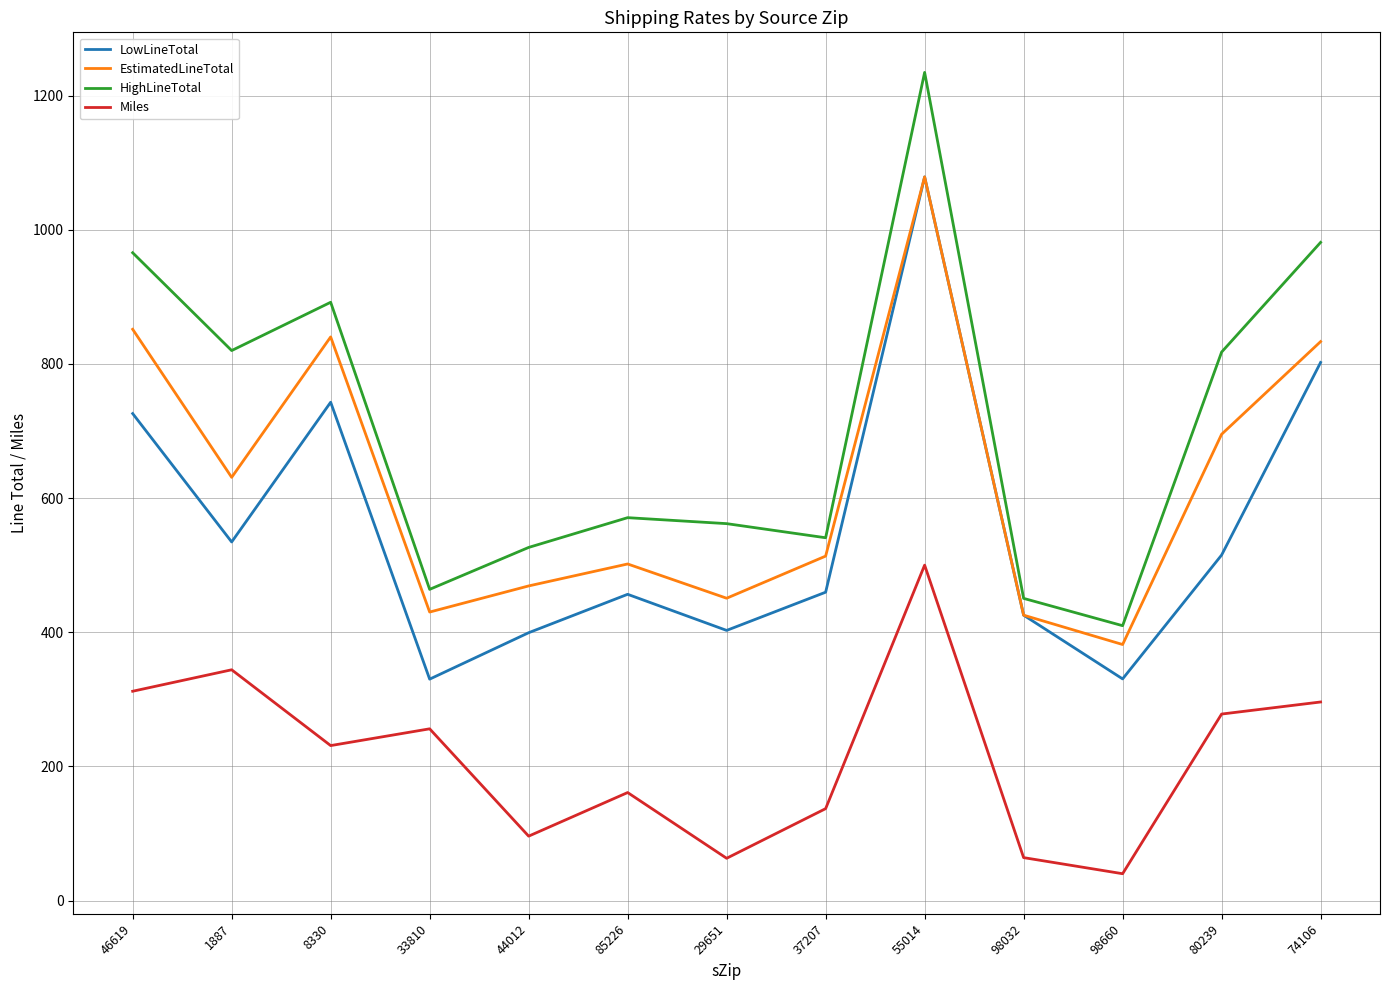

What is the difference between the HighLineTotal values at 8330 and 80239?

74.2